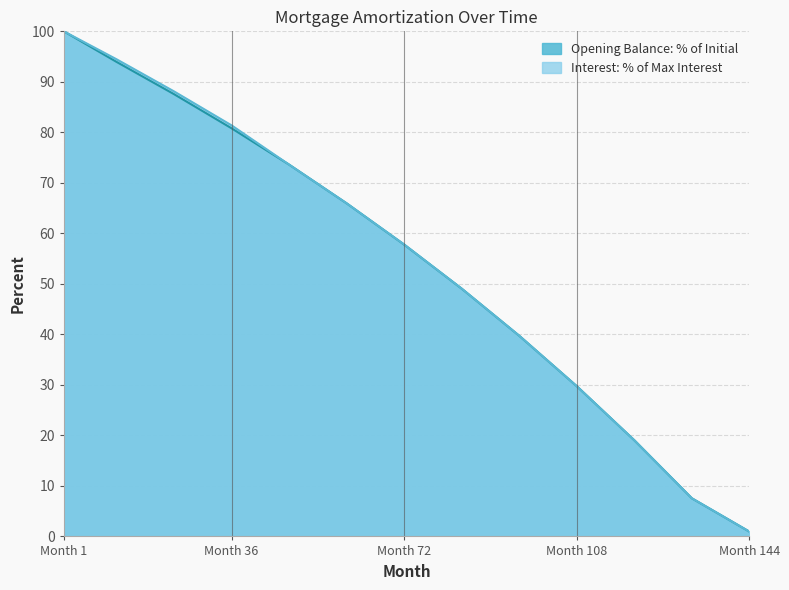

At 12, list the series in order from largest to smallest.

interest, opening_balance